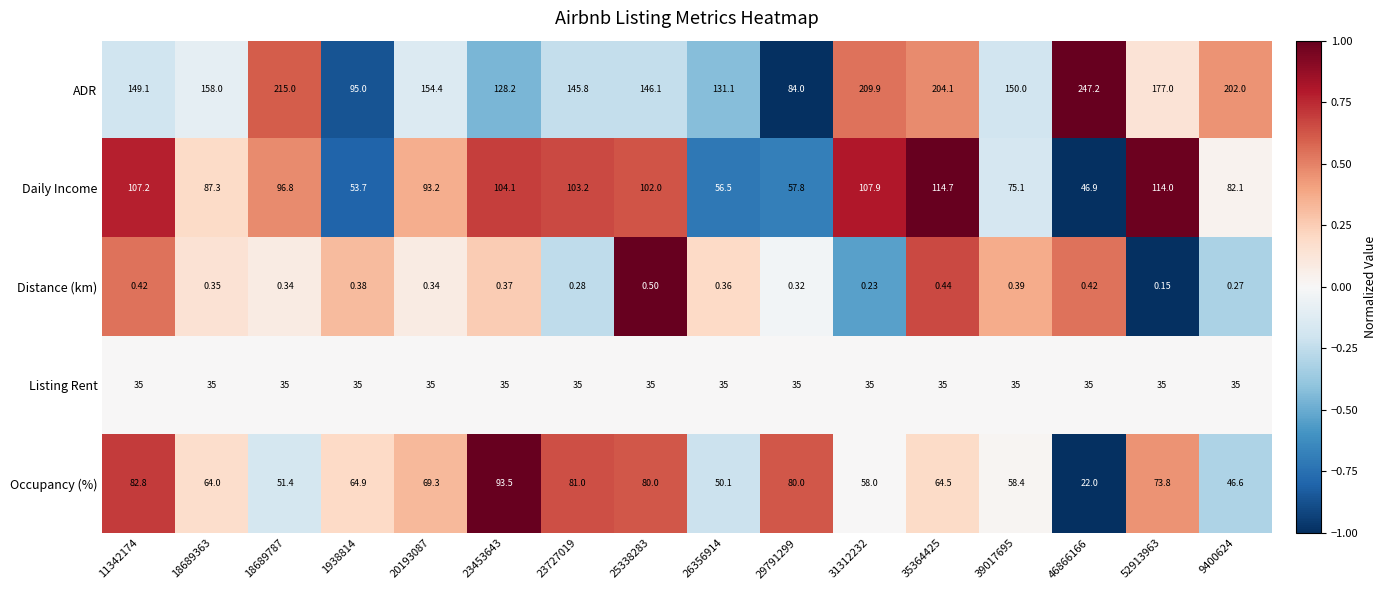

At 18689363, list the series in order from smallest to largest.

Distance (km), Listing Rent, Occupancy (%), Daily Income, ADR